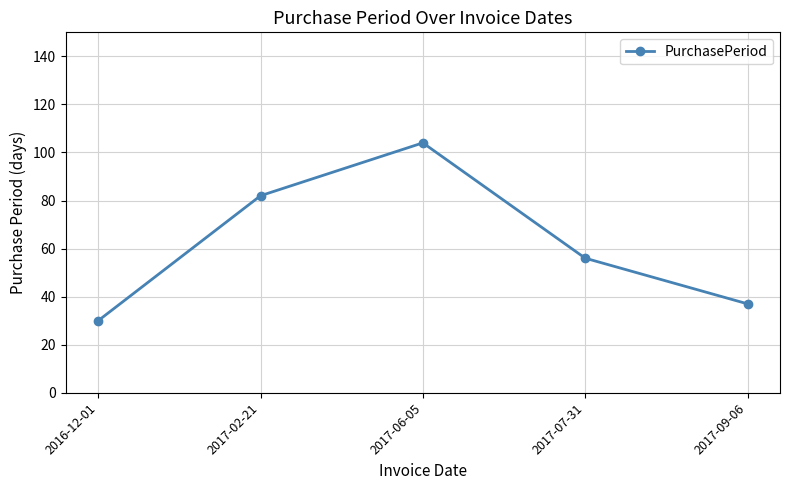

List the labels in order of value, largest first.

2017-06-05, 2017-02-21, 2017-07-31, 2017-09-06, 2016-12-01